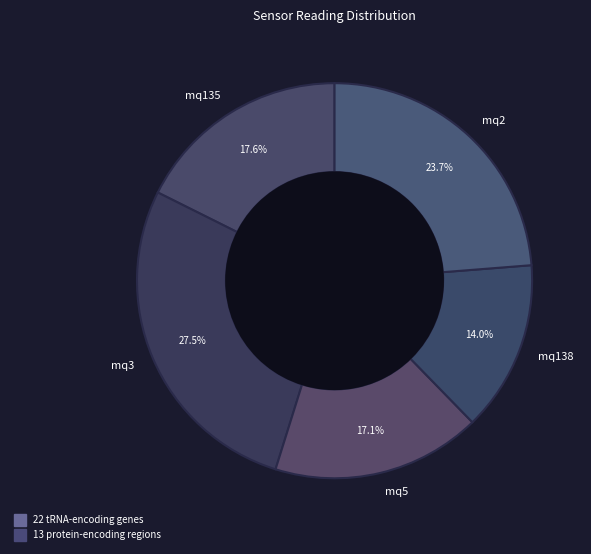

Rank the categories by value from highest to lowest.

mq3, mq2, mq135, mq5, mq138